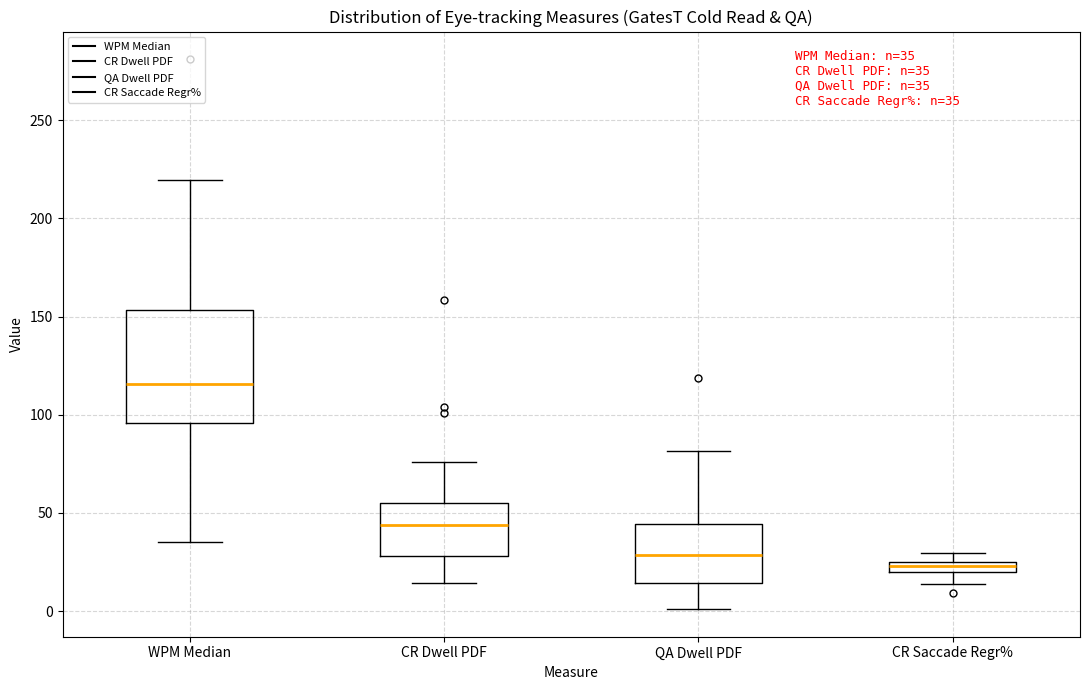

Comparing the boxes themselves (not the whiskers), which one is the tallest?

WPM Median